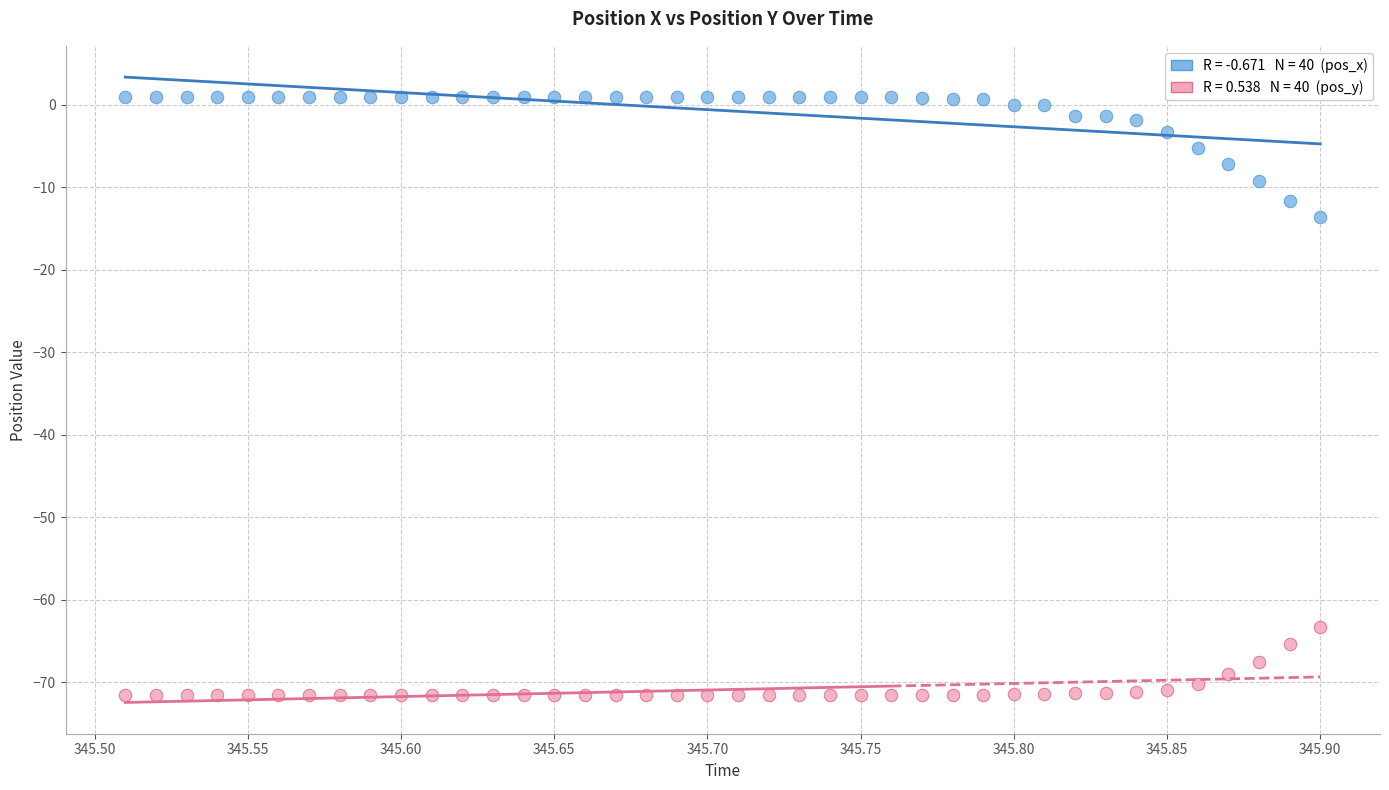

Across all series, what Y value is closest to -35?

-13.6